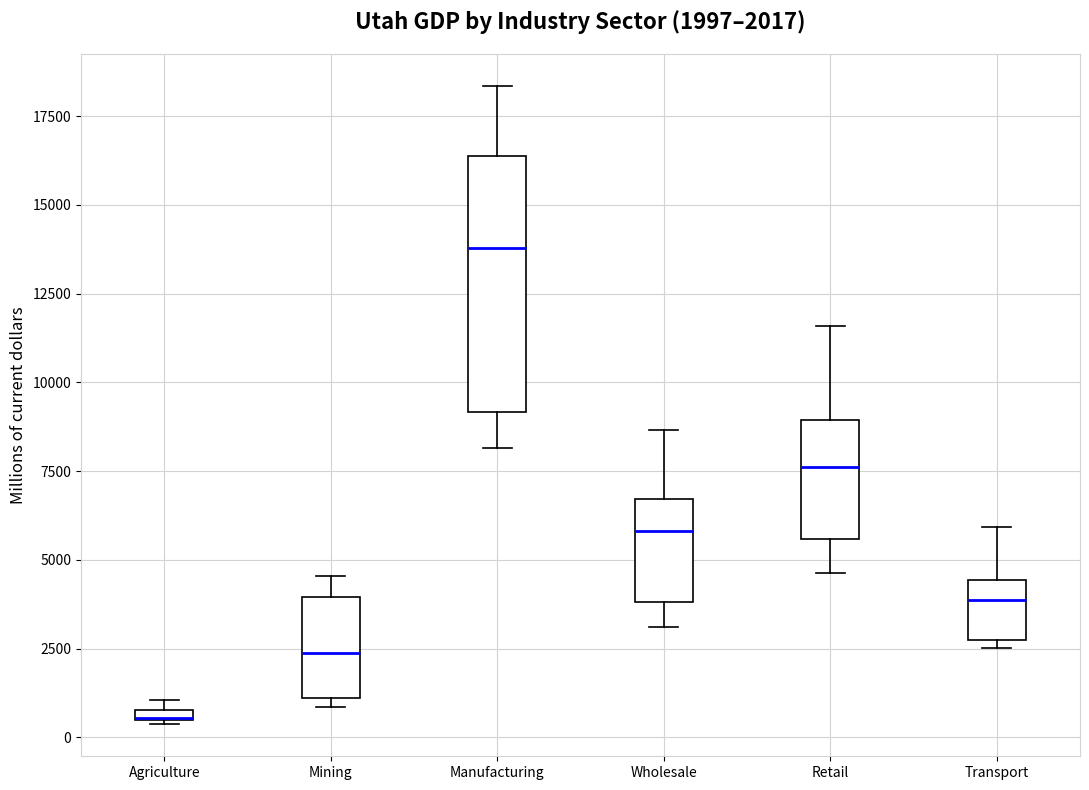

Which box is the tallest, from its lower edge to its upper edge?

Manufacturing